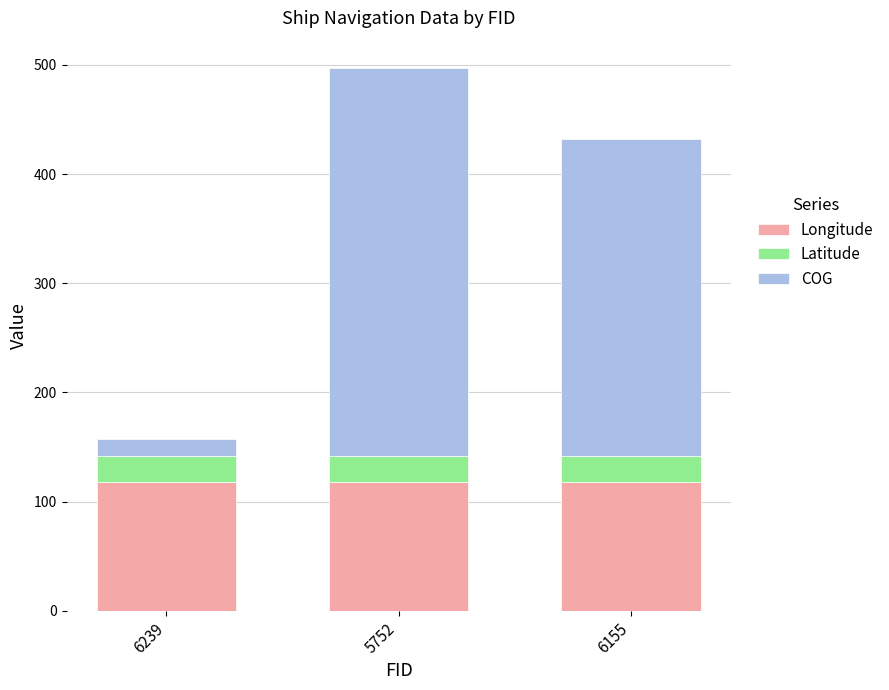

The value of Longitude at 5752 is 117.8. True or false?

True